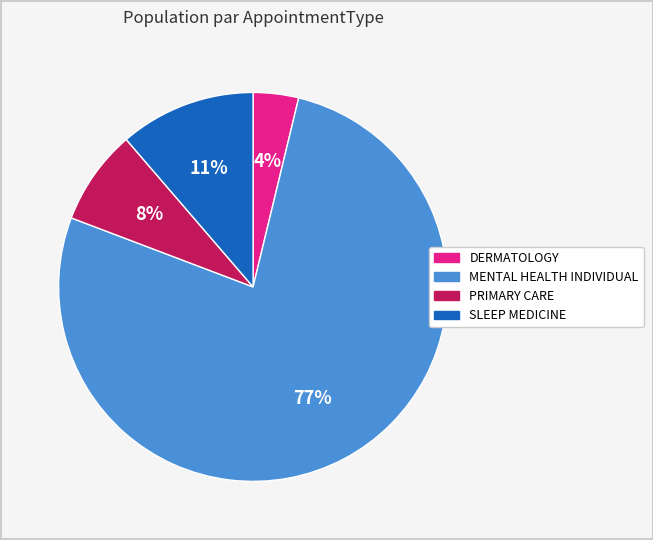

Which slice is the smallest?

DERMATOLOGY